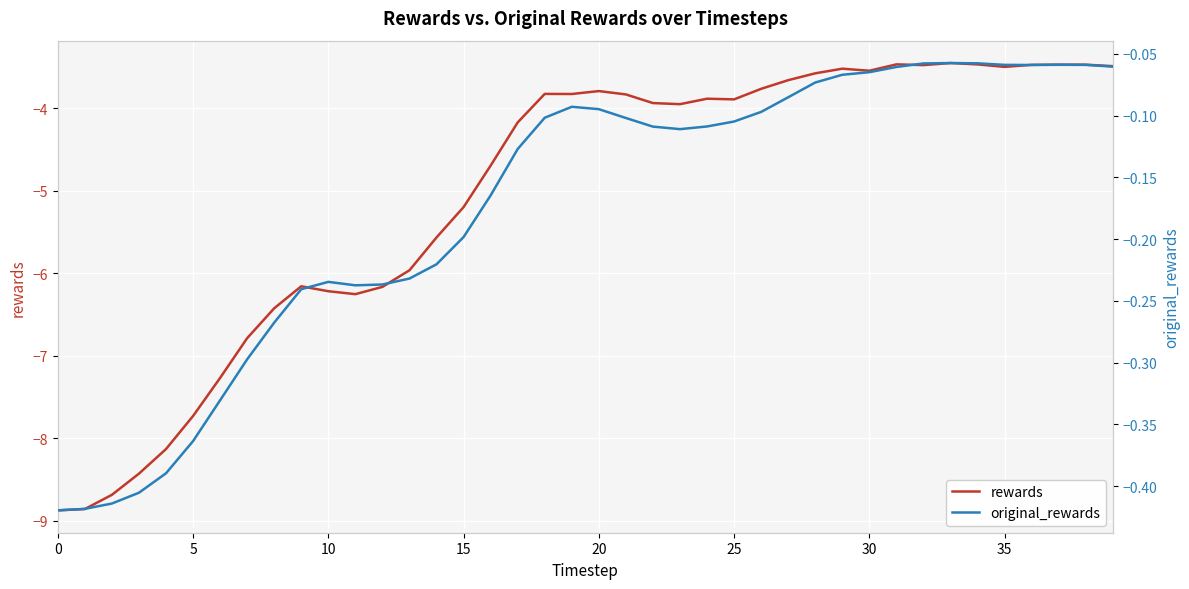

Is the value of original_rewards at 0 greater than the value of rewards at 19?

Yes